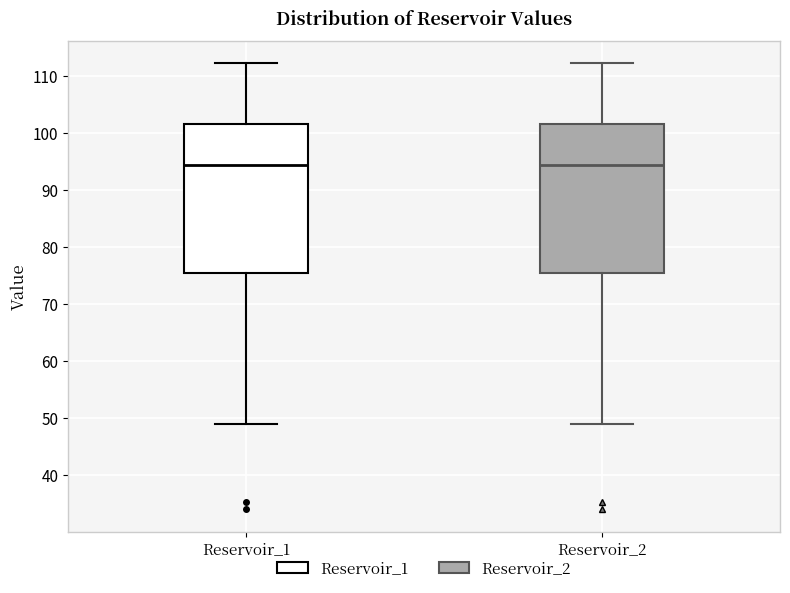

Where is the upper edge of the box for Reservoir_2 on the y-axis? The values are not printed on the chart, so give them approximately, as read against the axis.

102